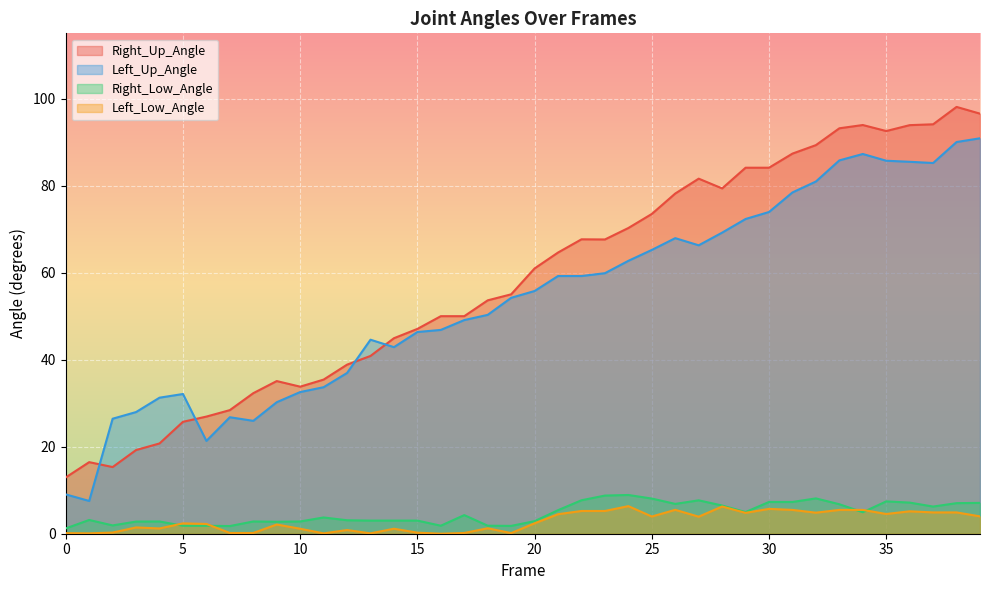

At which label does Left_Low_Angle reach its minimum?

16